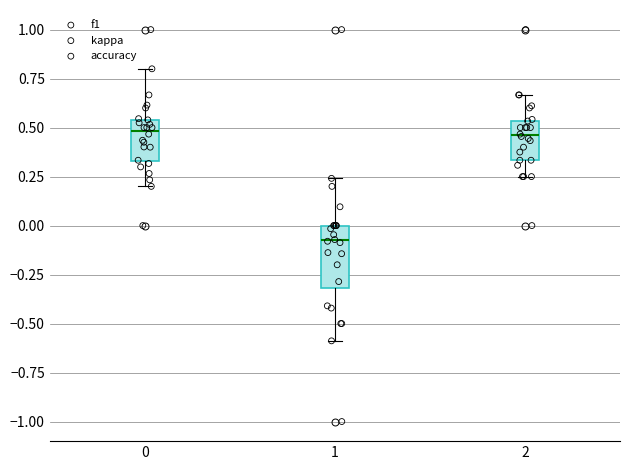

Which box is the tallest, from its lower edge to its upper edge?

1